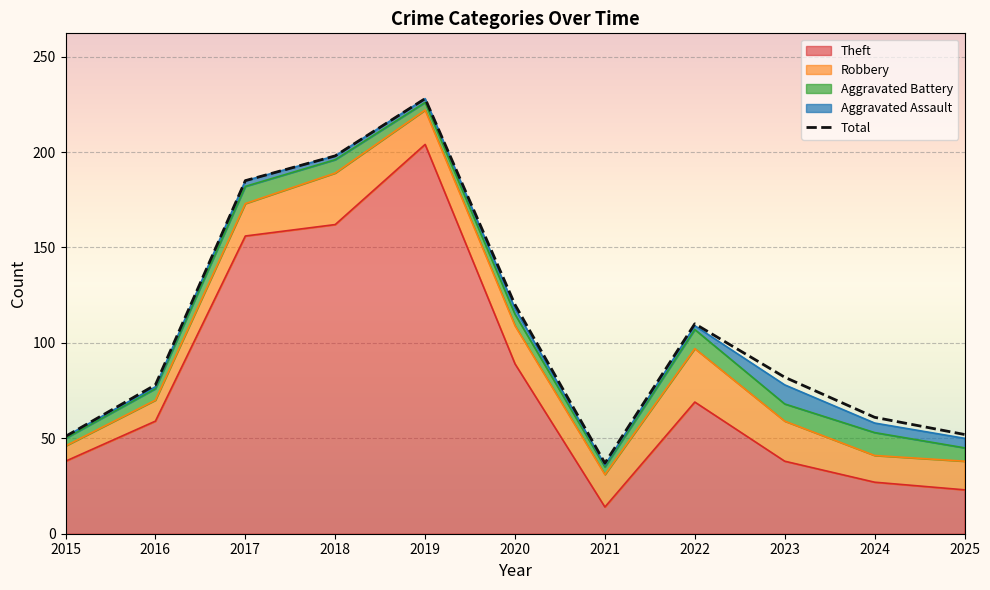

Reading right to left, what are all the values shown in this chart?

Theft: 2025=23	2024=27	2023=38	2022=69	2021=14	2020=89	2019=204	2018=162	2017=156	2016=59	2015=38
Robbery: 2025=15	2024=14	2023=21	2022=28	2021=17	2020=20	2019=18	2018=27	2017=17	2016=11	2015=8
Aggravated Battery: 2025=7	2024=12	2023=9	2022=10	2021=4	2020=6	2019=4	2018=7	2017=9	2016=6	2015=4
Aggravated Assault: 2025=5	2024=5	2023=10	2022=2	2021=1	2020=3	2019=2	2018=2	2017=3	2016=1	2015=1
Total: 2025=52	2024=61	2023=82	2022=110	2021=37	2020=120	2019=228	2018=198	2017=185	2016=78	2015=51